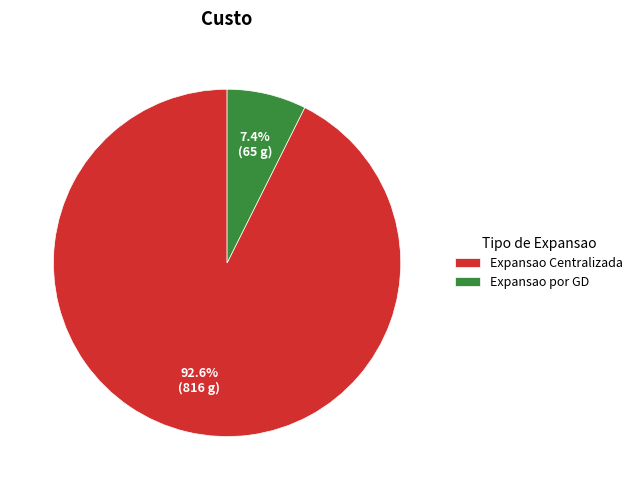

To the nearest percent, what is the difference between the largest and smallest slice percentages?

85%